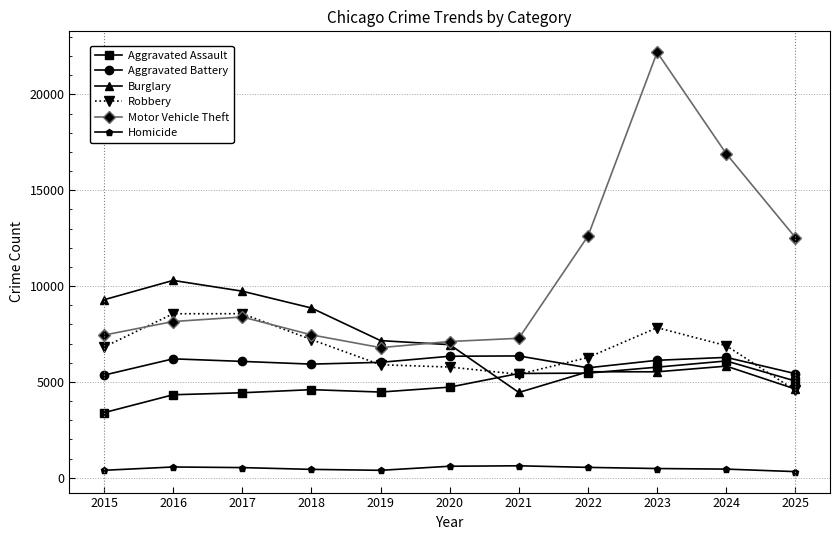

True or false: Homicide and Robbery cross at least once.

False